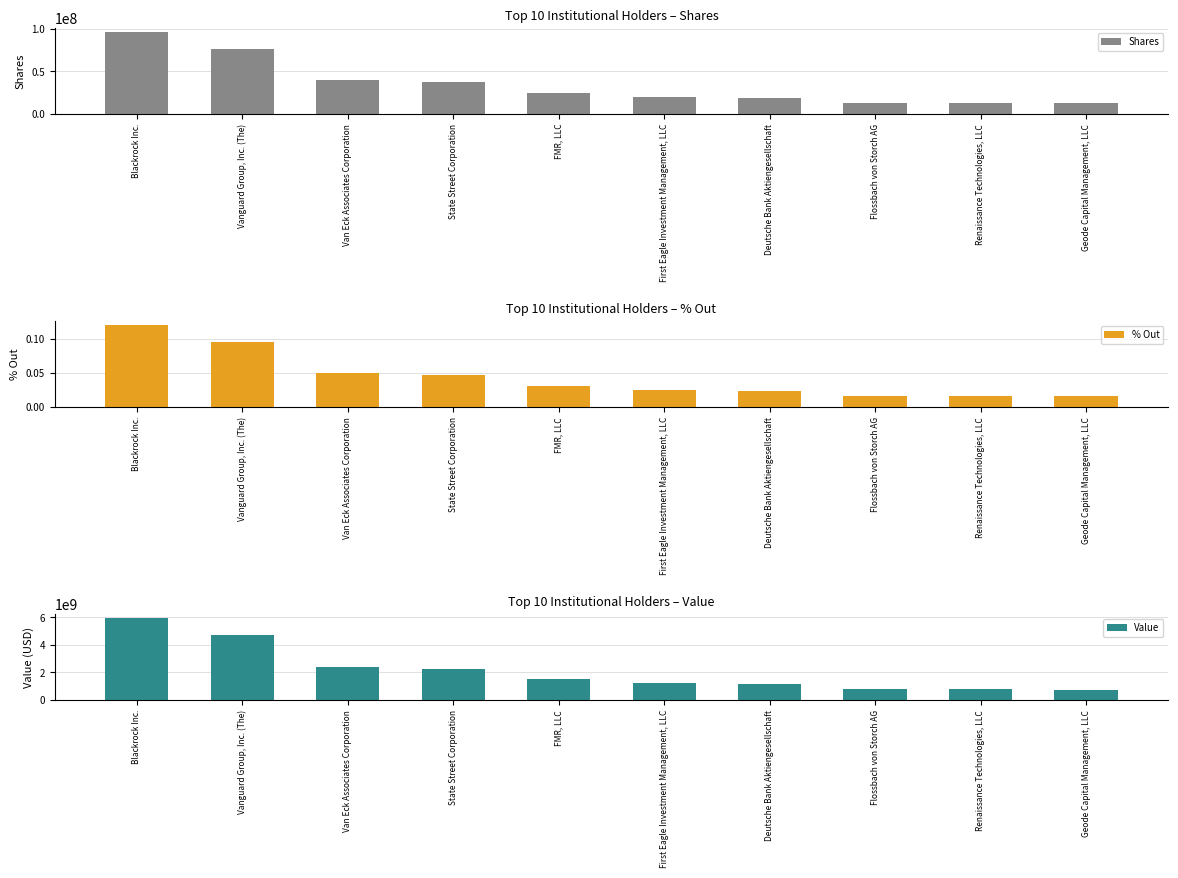

List the labels in order of % Out value, smallest first.

Geode Capital Management, LLC, Renaissance Technologies, LLC, Flossbach von Storch AG, Deutsche Bank Aktiengesellschaft, First Eagle Investment Management, LLC, FMR, LLC, State Street Corporation, Van Eck Associates Corporation, Vanguard Group, Inc. (The), Blackrock Inc.